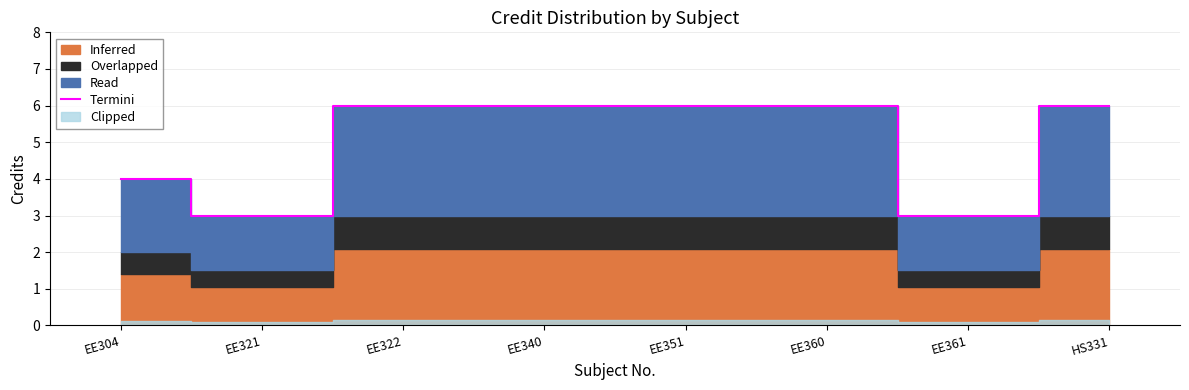

List the labels in order of value, smallest first.

EE321, EE361, EE304, EE322, EE340, EE351, EE360, HS331